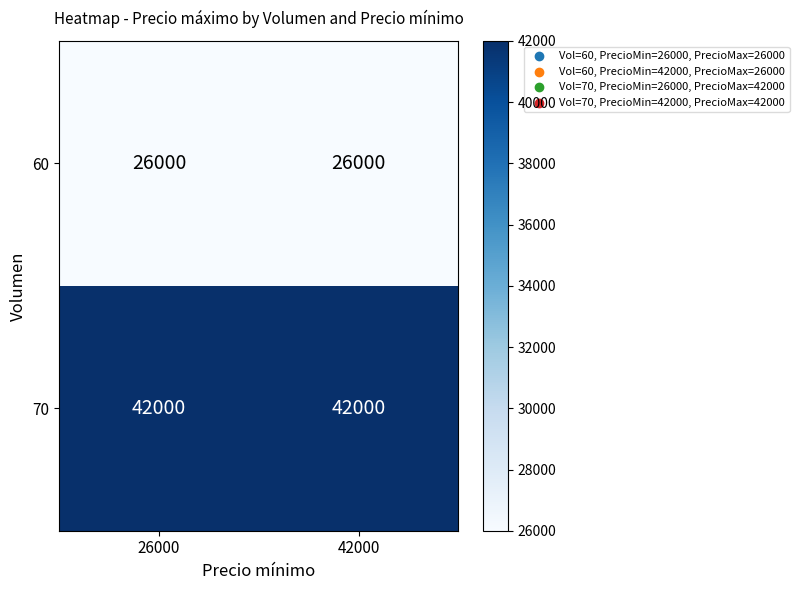

Rank the series by their average value, from lowest to highest.

60, 70